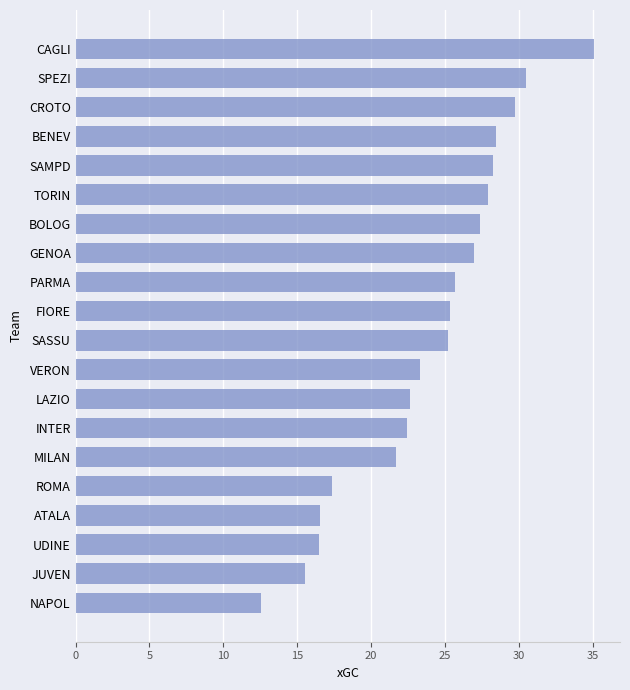

What is the minimum value shown in the chart?

12.5